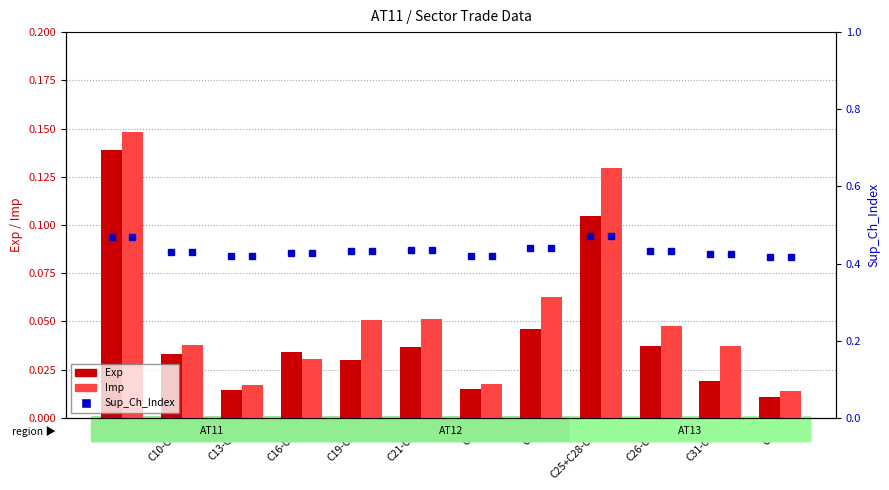

List the labels in order of Imp value, smallest first.

C33, C13-C15, C23, C16-C18, C31-C32, C10-C12, C26-C27, C19-C20, C21-C22, C24, C25+C28-C30, C